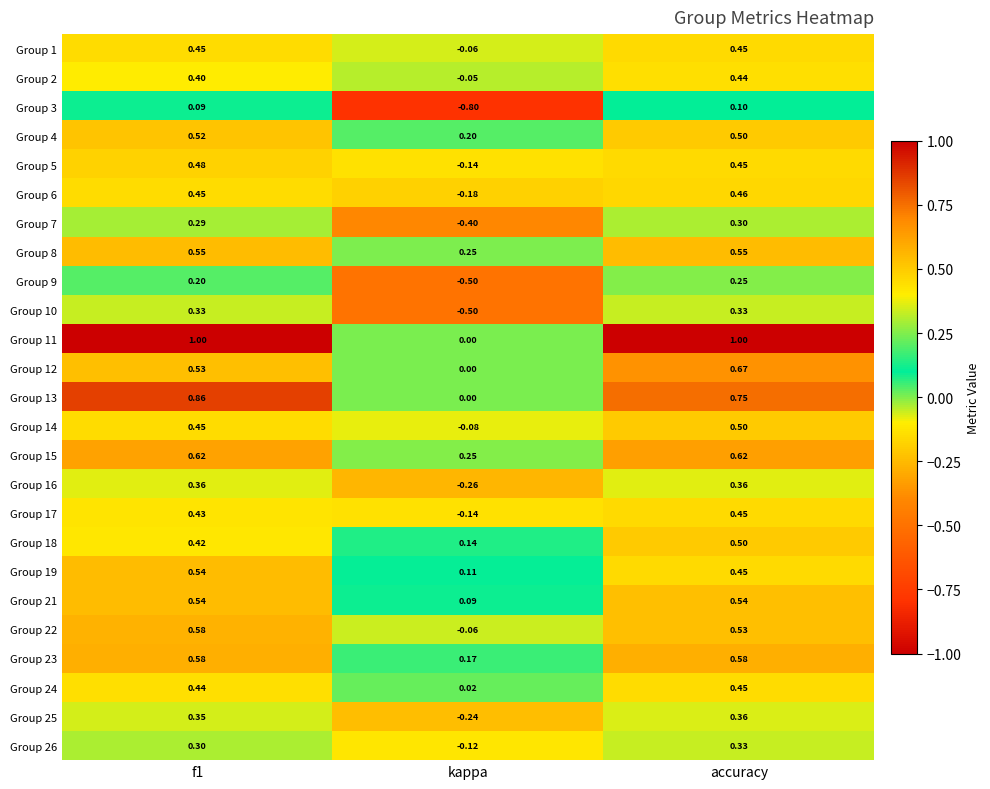

At which category is the sum across all series the highest?

accuracy